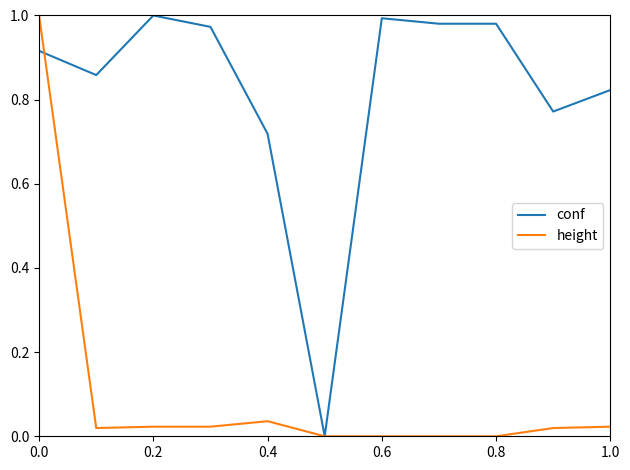

Which series has the largest total across all categories?

conf